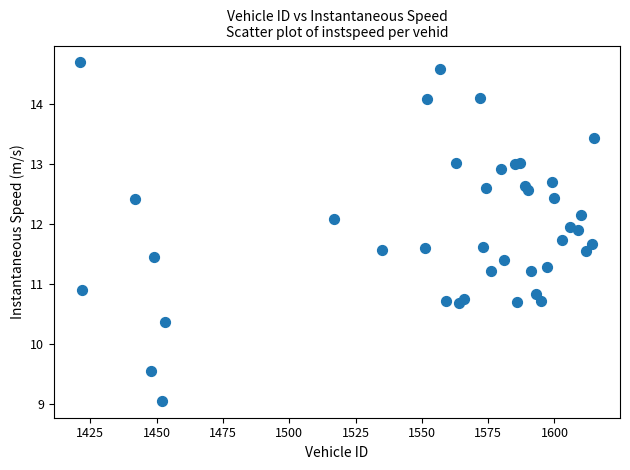

What Y value in the scatter plot is closest to 11?

10.9